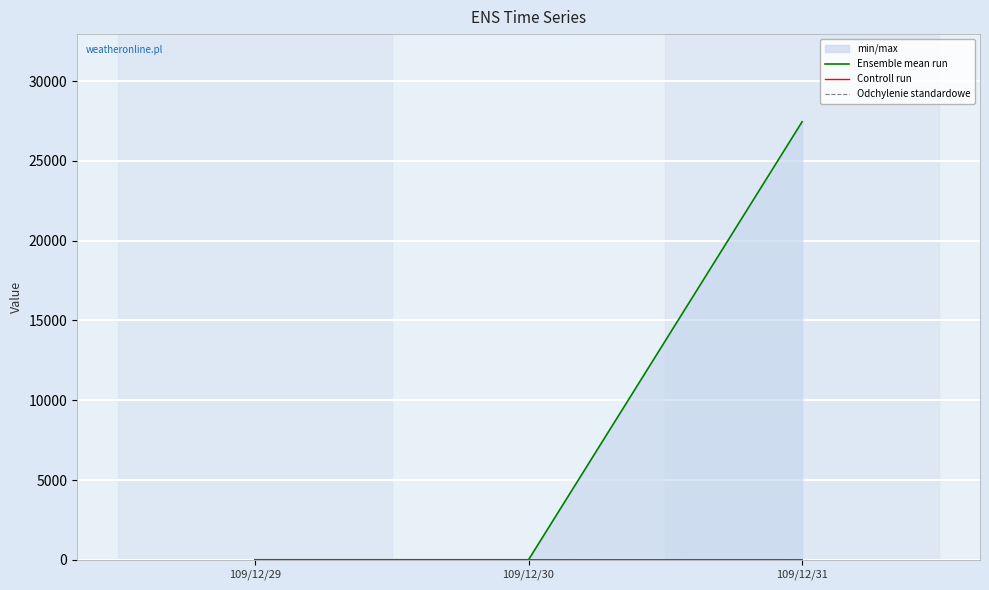

How many series are shown in this chart?

3